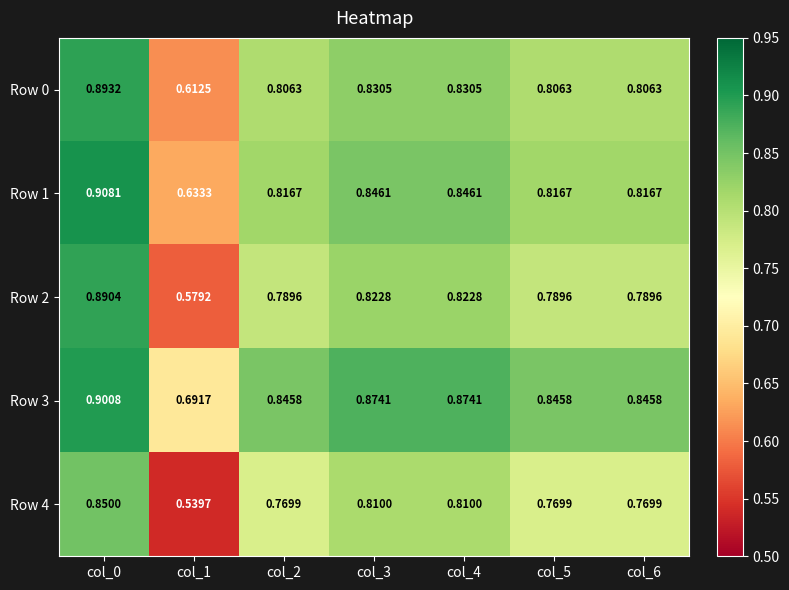

Count the number of data series in this chart.

5